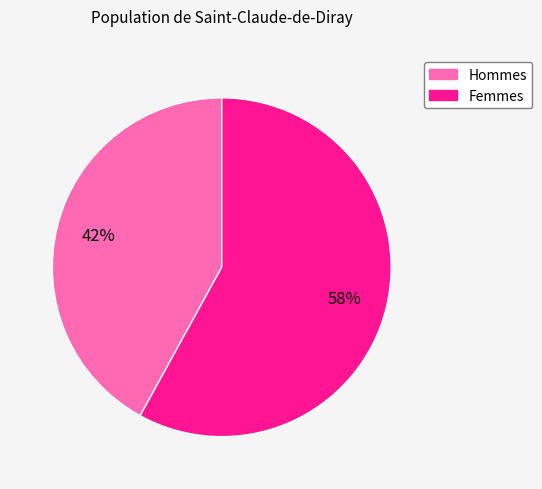

Does any single category account for the majority?

Yes